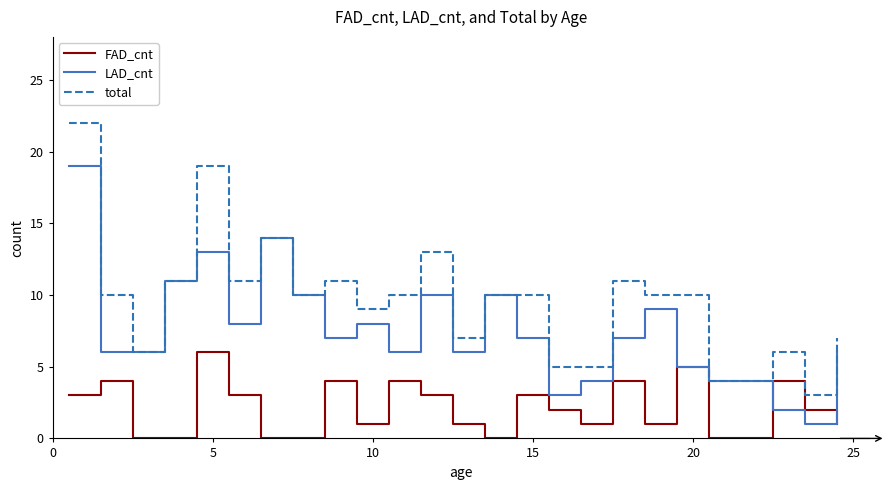

What is the maximum value for FAD_cnt?

6